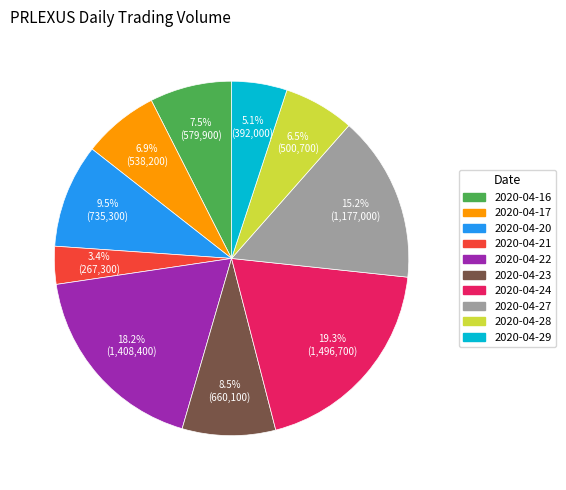

Between 2020-04-24 and 2020-04-22, which is larger?

2020-04-24